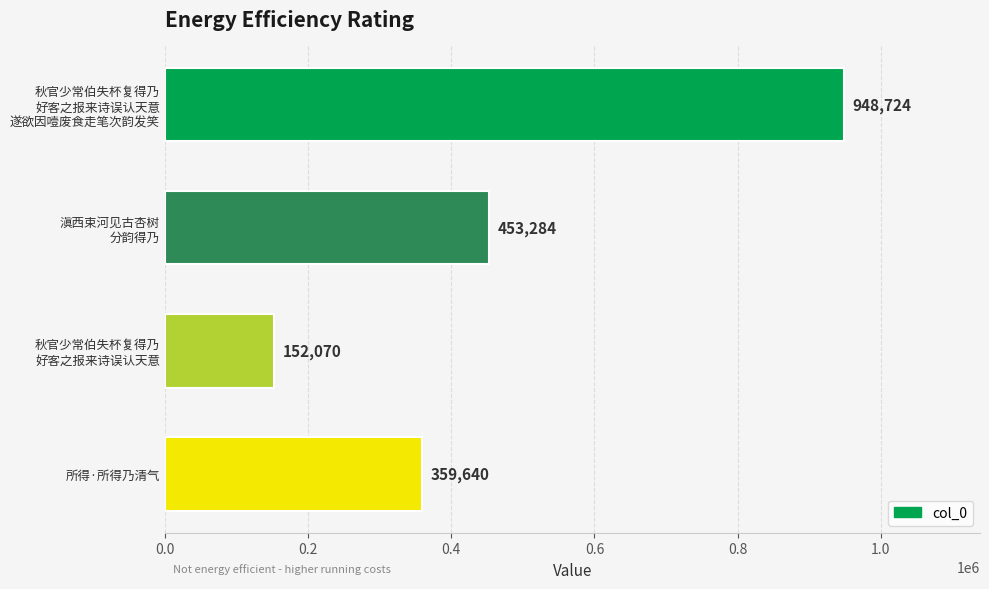

How many categories are shown in the chart?

4